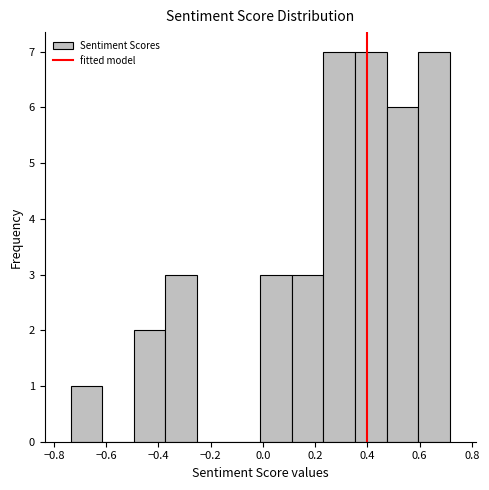

Reading left to right, transcribe this chart: for each bar, give the range it covers on the x-axis and its height. Neither the bar edges nor the heights are printed on the chart, so give them approximately, as read against the axes.

-0.74 to -0.62: 1
-0.62 to -0.50: 0
-0.50 to -0.38: 2
-0.38 to -0.26: 3
-0.26 to -0.14: 0
-0.14 to -0.02: 0
-0.02 to 0.12: 3
0.12 to 0.24: 3
0.24 to 0.36: 7
0.36 to 0.48: 7
0.48 to 0.60: 6
0.60 to 0.72: 7